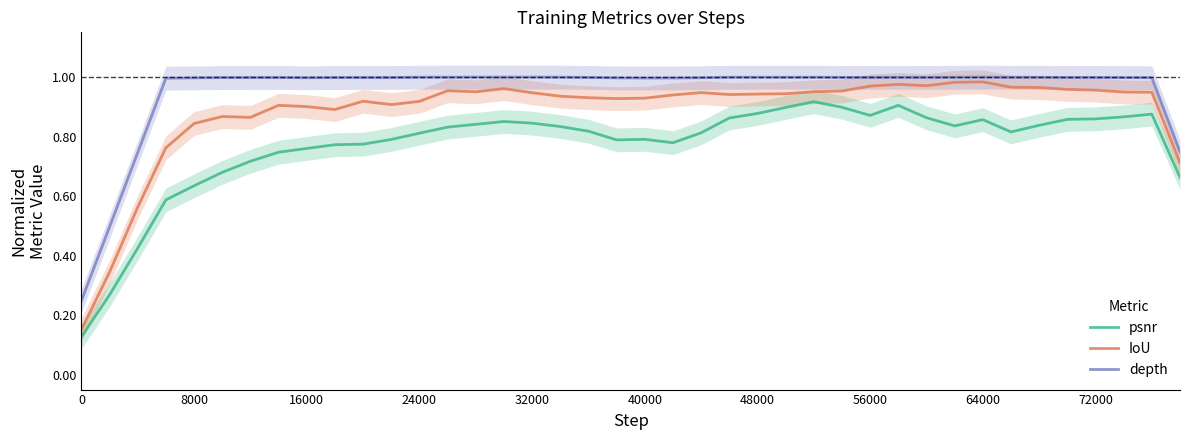

Reading left to right, extract all data points from this chart.

psnr: 0.1	0.3	0.4	0.6	0.6	0.7	0.7	0.7	0.8	0.8	0.8	0.8	0.8	0.8	0.8	0.9	0.8	0.8	0.8	0.8	0.8	0.8	0.8	0.9	0.9	0.9	0.9	0.9	0.9	0.9	0.9	0.8	0.9	0.8	0.8	0.9	0.9	0.9	0.9	0.7
IoU: 0.2	0.3	0.6	0.8	0.8	0.9	0.9	0.9	0.9	0.9	0.9	0.9	0.9	1.0	1.0	1.0	0.9	0.9	0.9	0.9	0.9	0.9	0.9	0.9	0.9	0.9	1.0	1.0	1.0	1.0	1.0	1.0	1.0	1.0	1.0	1.0	1.0	0.9	0.9	0.7
depth: 0.2	0.5	0.7	1.0	1.0	1.0	1.0	1.0	1.0	1.0	1.0	1.0	1.0	1.0	1.0	1.0	1.0	1.0	1.0	1.0	1.0	1.0	1.0	1.0	1.0	1.0	1.0	1.0	1.0	1.0	1.0	1.0	1.0	1.0	1.0	1.0	1.0	1.0	1.0	0.7